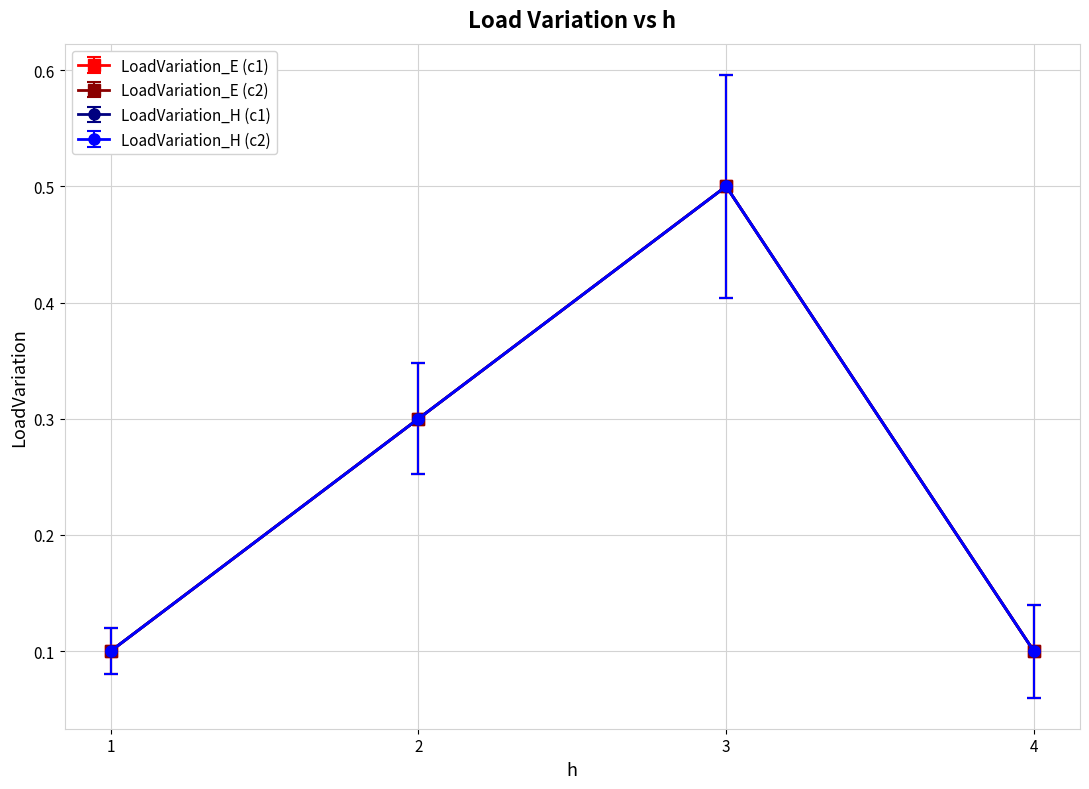

Is this an area chart (filled region under the line)?

No